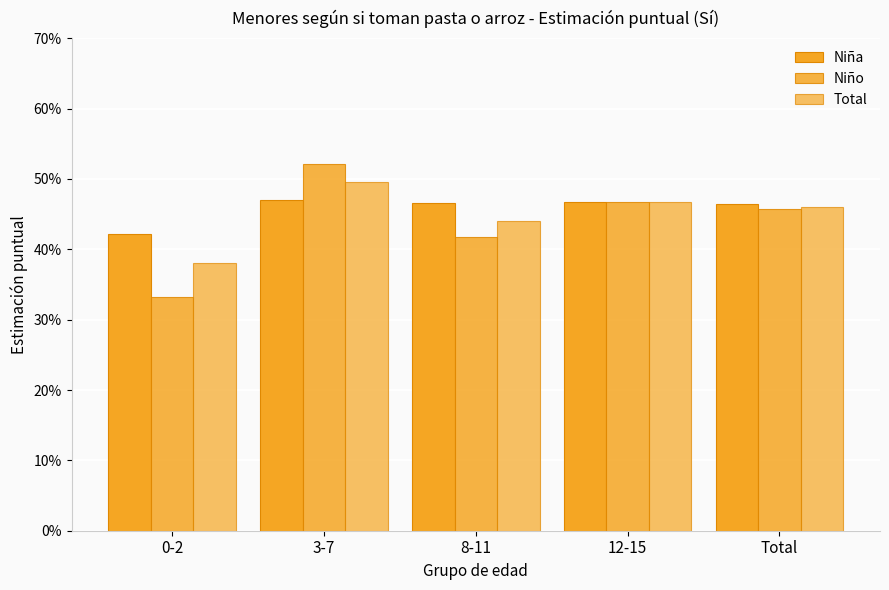

Are the bars horizontal?

No